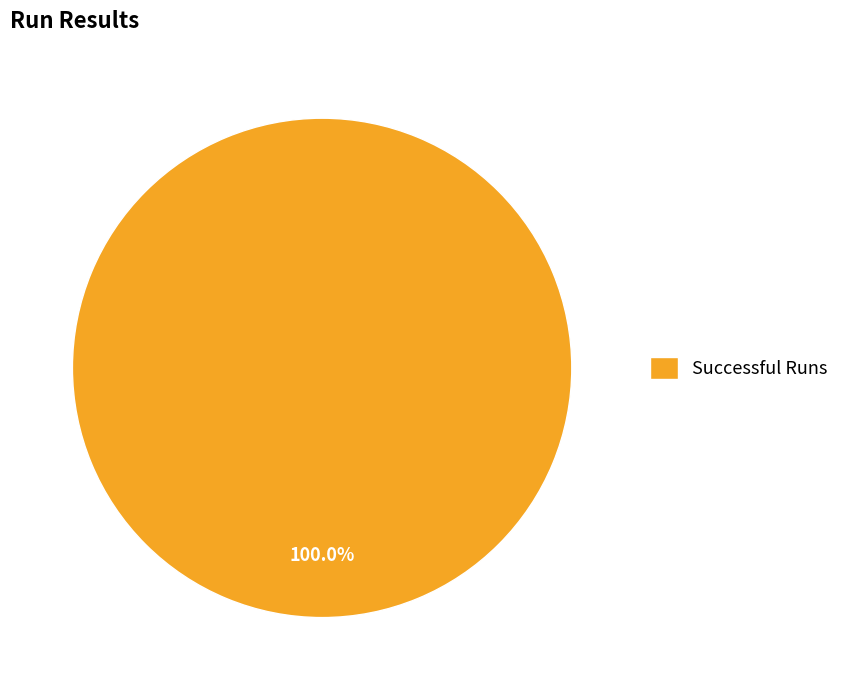

The Successful Runs slice represents 100% of the pie. True or false?

True